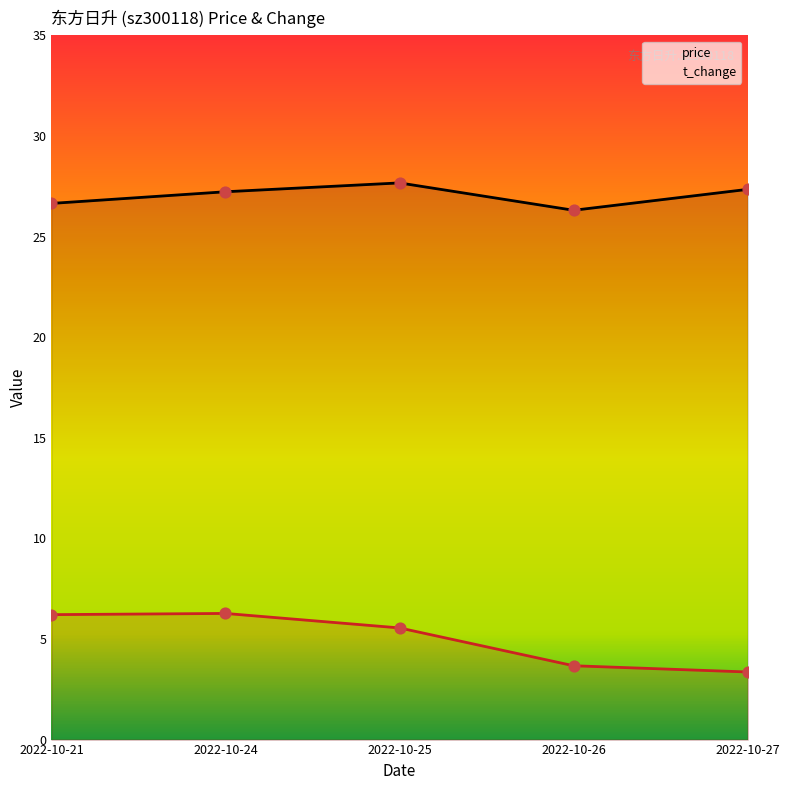

Which series has the largest Y range (max minus min)?

t_change